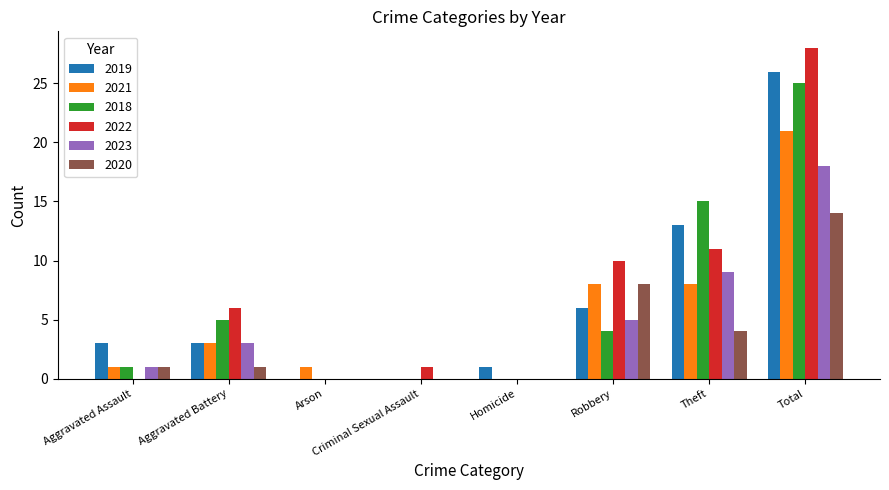

What is the greatest value displayed?

28